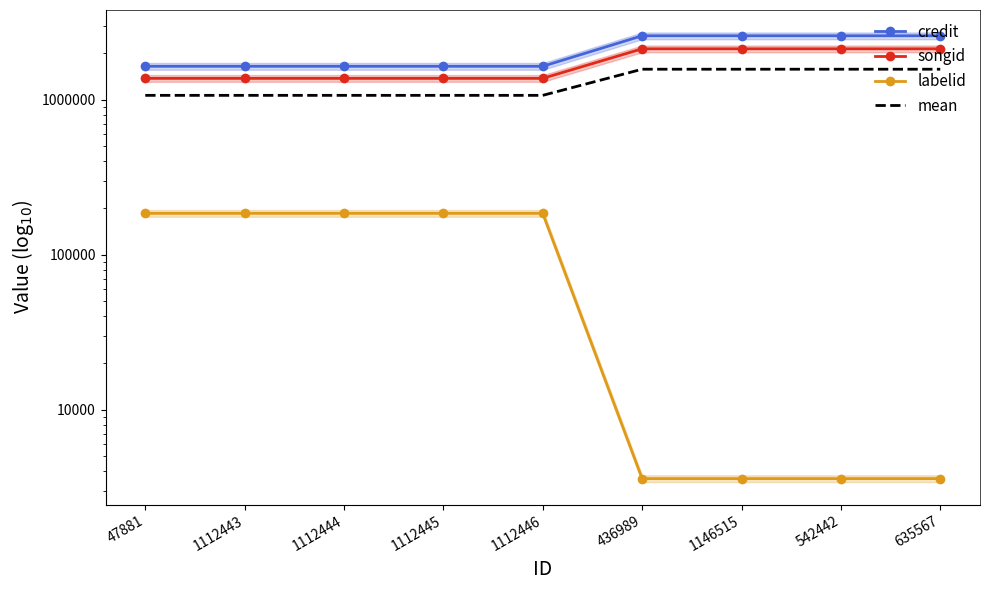

Reading left to right, list all the values displayed in this chart.

credit: 47881=1642590.0	1112443=1642590.0	1112444=1642590.0	1112445=1642590.0	1112446=1642590.0	436989=2584884.0	1146515=2584884.0	542442=2584884.0	635567=2584884.0
songid: 47881=1372910.0	1112443=1372910.0	1112444=1372910.0	1112445=1372910.0	1112446=1372910.0	436989=2129882.0	1146515=2129882.0	542442=2129882.0	635567=2129882.0
labelid: 47881=184962.0	1112443=184962.0	1112444=184962.0	1112445=184962.0	1112446=184962.0	436989=3598.0	1146515=3598.0	542442=3598.0	635567=3598.0
mean: 47881=1066820.7	1112443=1066820.7	1112444=1066820.7	1112445=1066820.7	1112446=1066820.7	436989=1572788.0	1146515=1572788.0	542442=1572788.0	635567=1572788.0